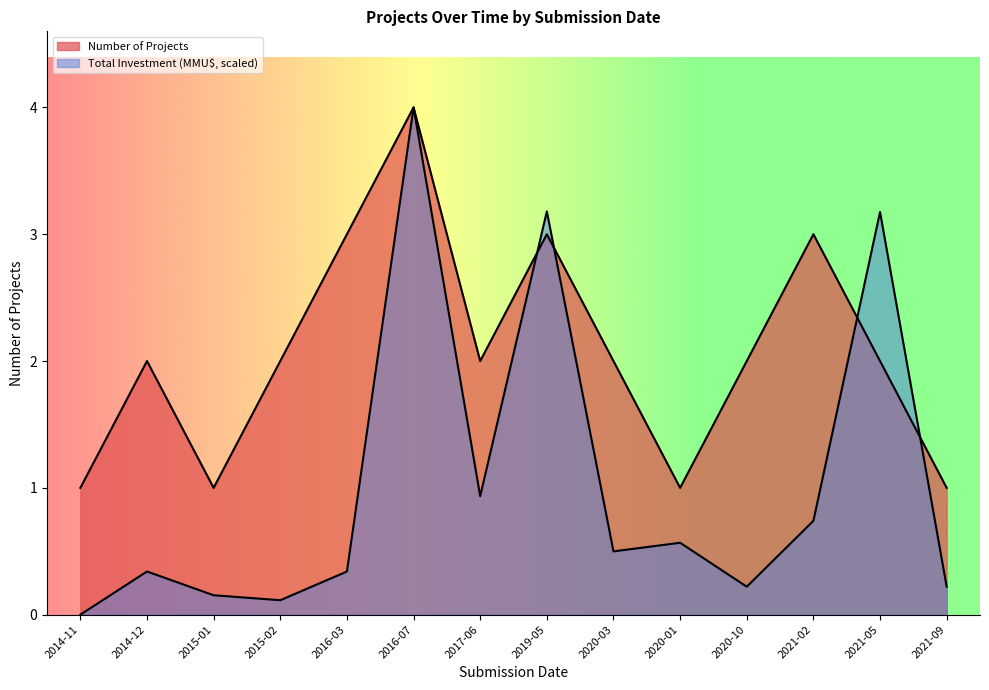

Reading right to left, what are all the values shown in this chart?

Number of Projects: 1.0	2.0	3.0	2.0	1.0	2.0	3.0	2.0	4.0	3.0	2.0	1.0	2.0	1.0
Total Investment (MMU$): 0.2	3.2	0.7	0.2	0.6	0.5	3.2	0.9	4.0	0.3	0.1	0.2	0.3	0.0